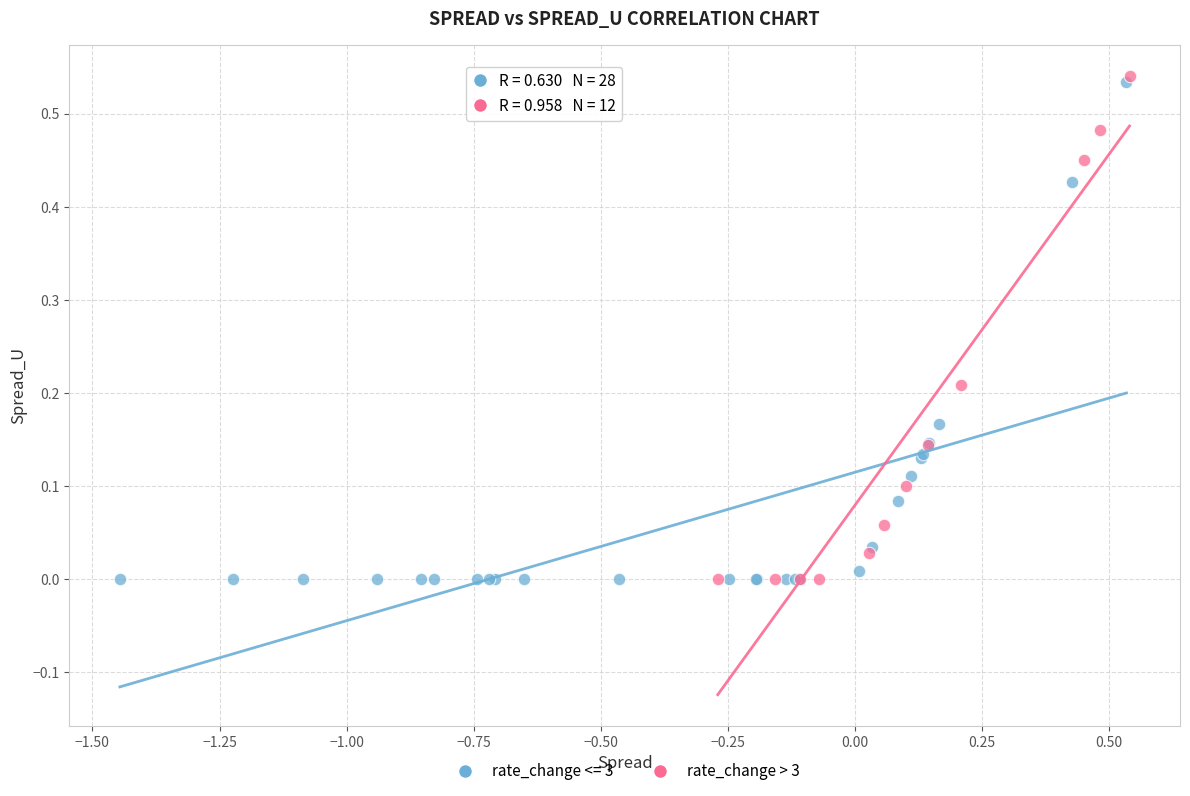

What are all the series names shown in the legend?

rate_change <= 3, rate_change > 3